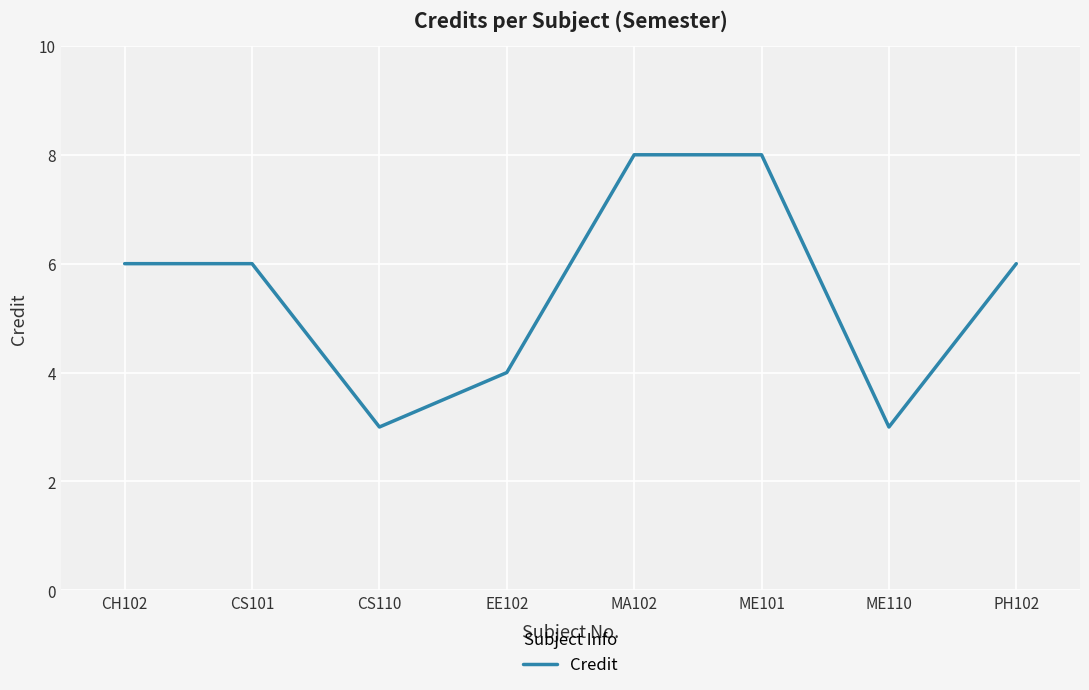

Between ME110 and ME101, which is larger?

ME101